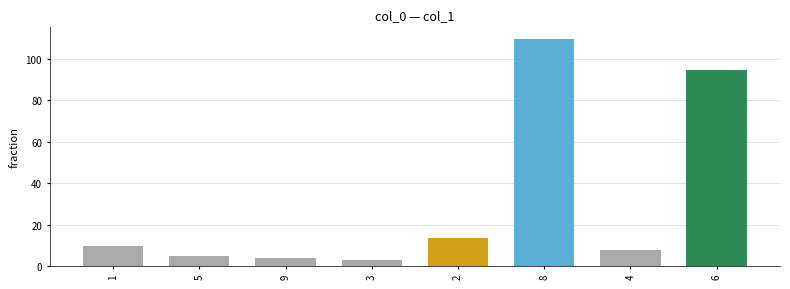

List the labels in order of value, largest first.

8, 6, 2, 1, 4, 5, 9, 3